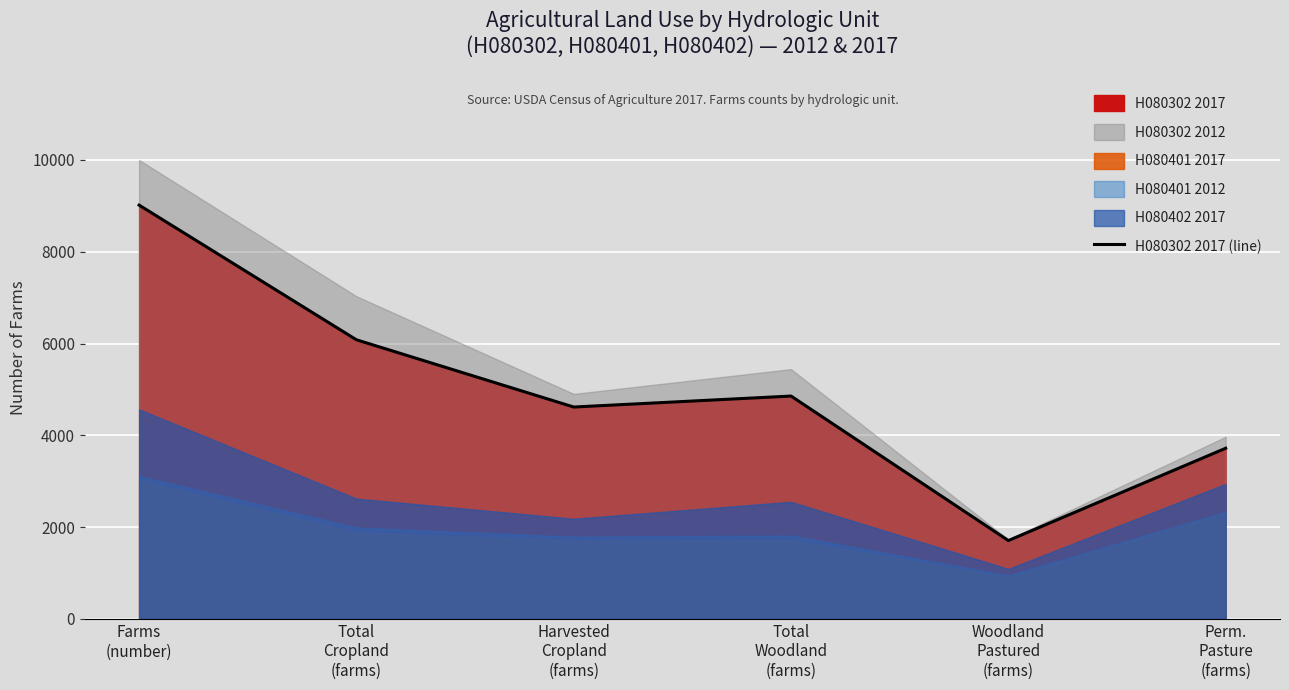

List the labels in order of value, smallest first.

Woodland
Pastured
(farms), Perm.
Pasture
(farms), Harvested
Cropland
(farms), Total
Woodland
(farms), Total
Cropland
(farms), Farms
(number)